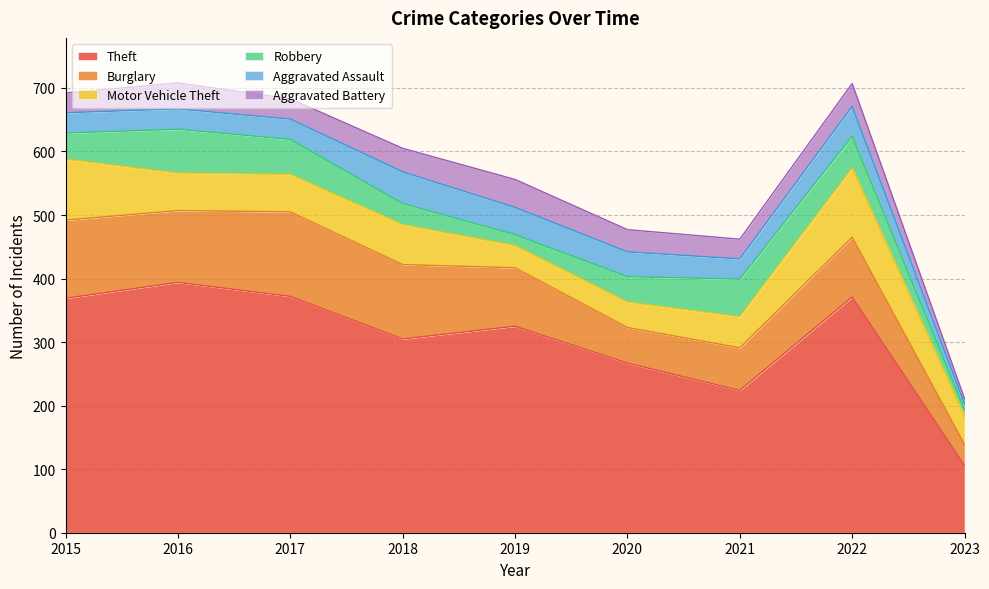

Reading left to right, extract all data points from this chart.

Theft: 2015=369	2016=394	2017=372	2018=305	2019=325	2020=267	2021=224	2022=371	2023=106
Burglary: 2015=123	2016=113	2017=133	2018=117	2019=92	2020=56	2021=67	2022=94	2023=33
Motor Vehicle Theft: 2015=96	2016=59	2017=59	2018=63	2019=35	2020=40	2021=49	2022=109	2023=44
Robbery: 2015=41	2016=69	2017=55	2018=33	2019=17	2020=40	2021=59	2022=50	2023=11
Aggravated Assault: 2015=32	2016=32	2017=32	2018=50	2019=43	2020=39	2021=32	2022=47	2023=9
Aggravated Battery: 2015=31	2016=41	2017=32	2018=37	2019=44	2020=35	2021=31	2022=36	2023=8